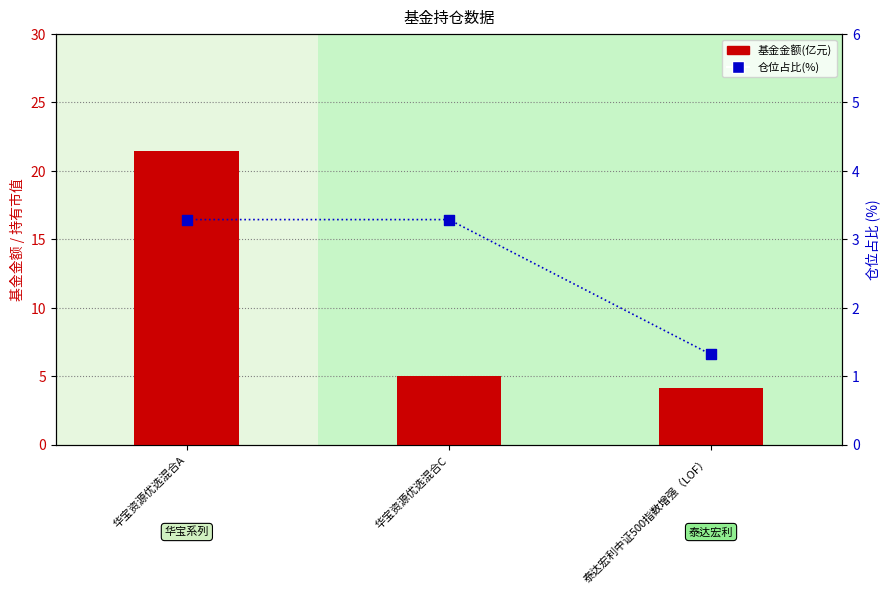

What are all the series names shown in the legend?

基金金额(亿元), 仓位占比(%)